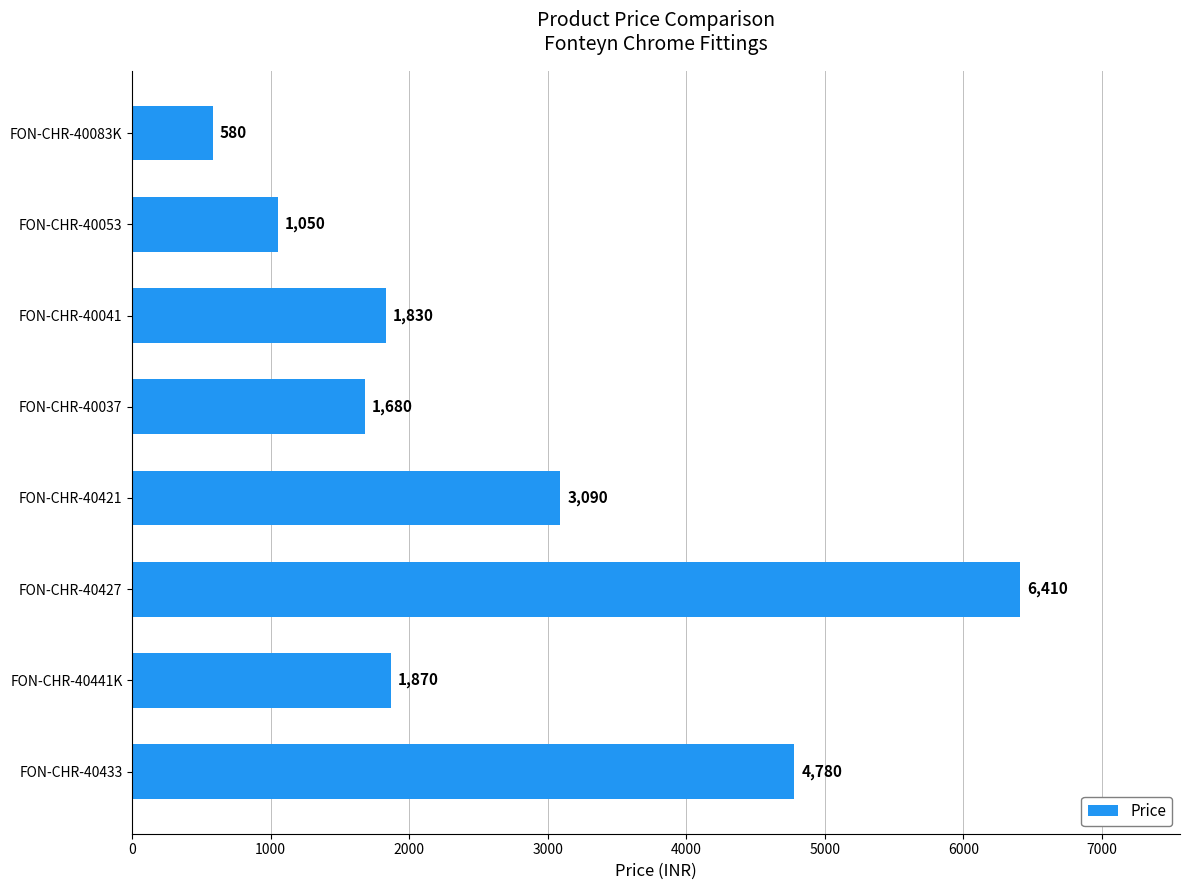

What is the sum of the values at FON-CHR-40421 and FON-CHR-40441K?

4960